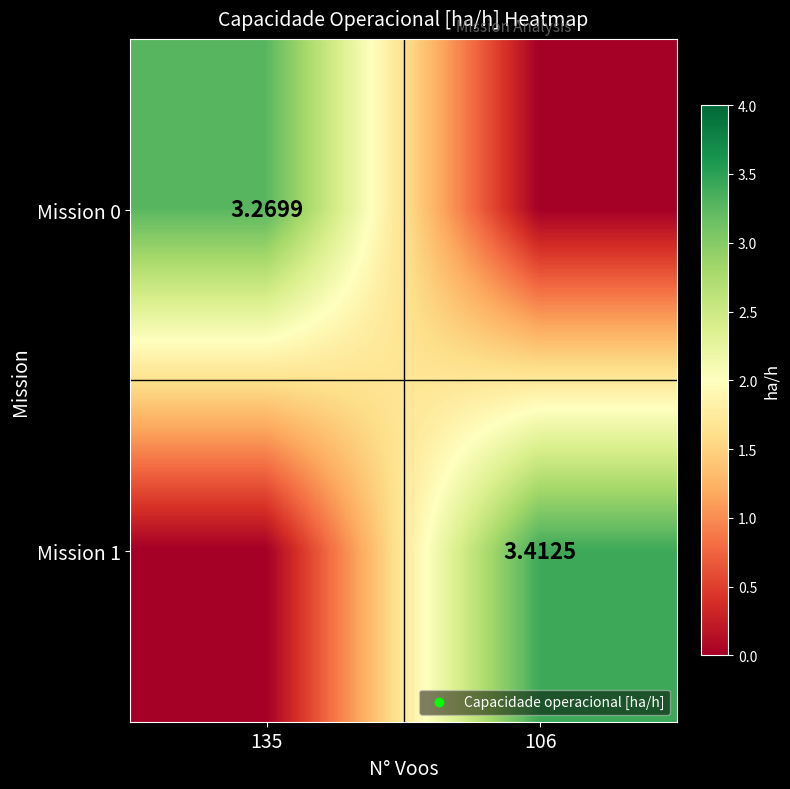

Is it true that Mission 0 equals 3.3 at 135?

True